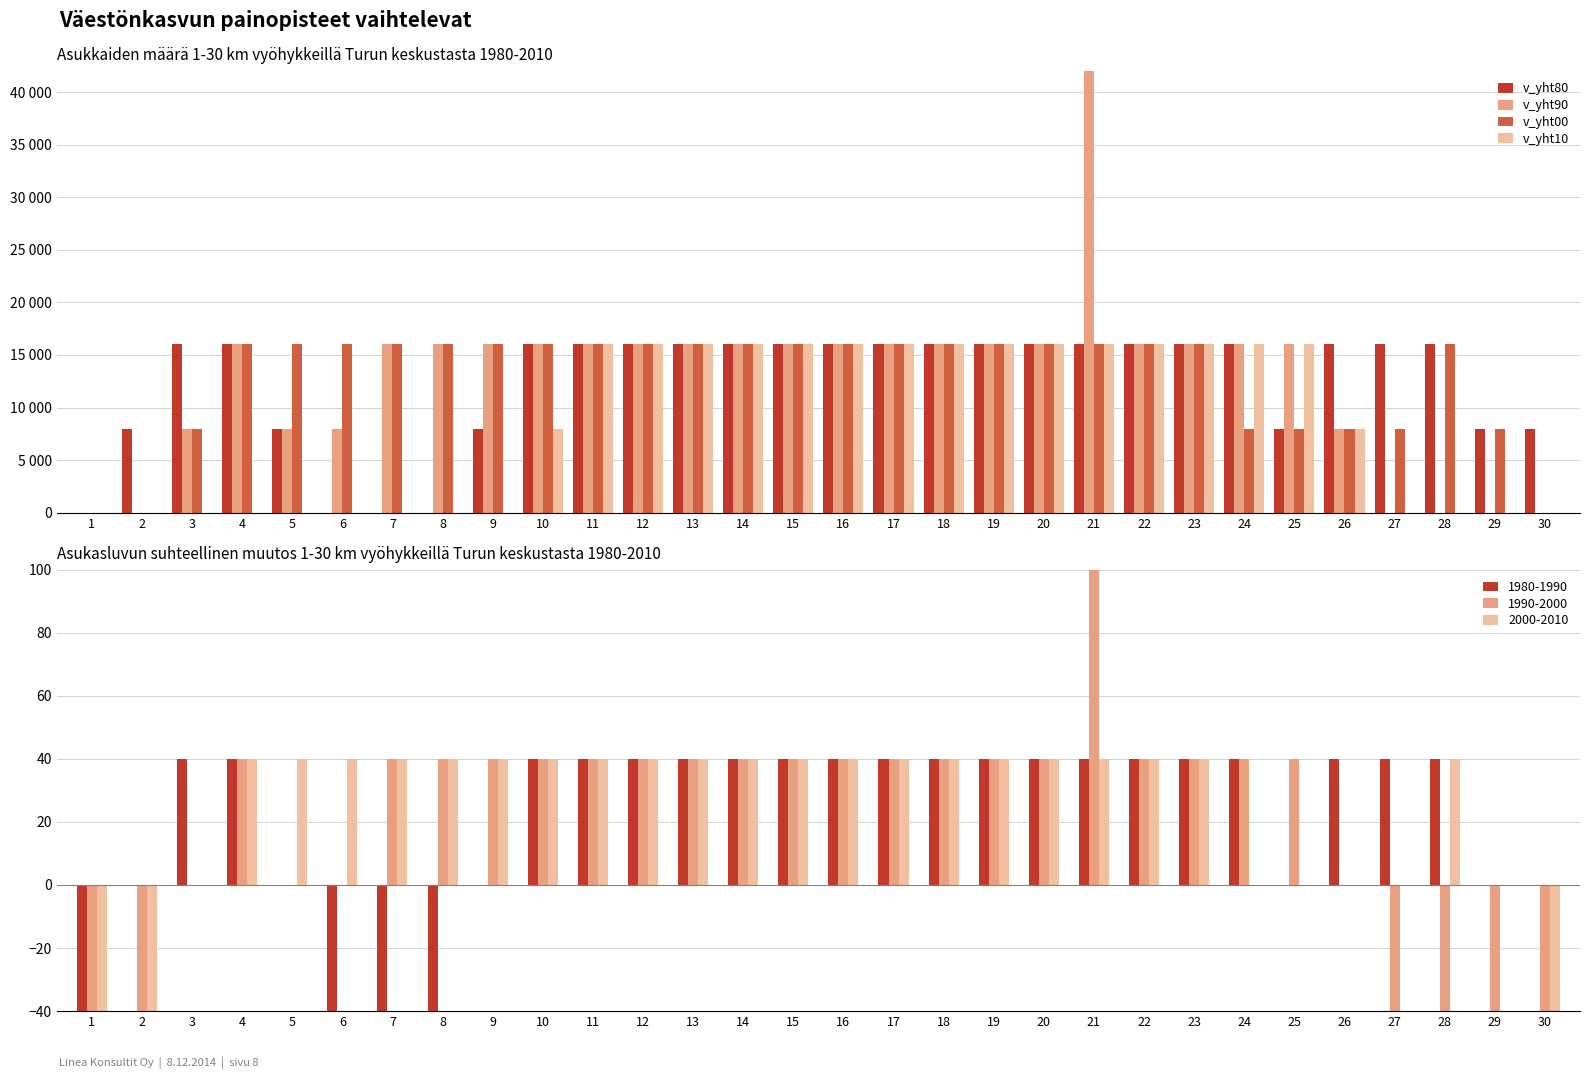

How many v_yht80 values are between 8000 and 16000?

26